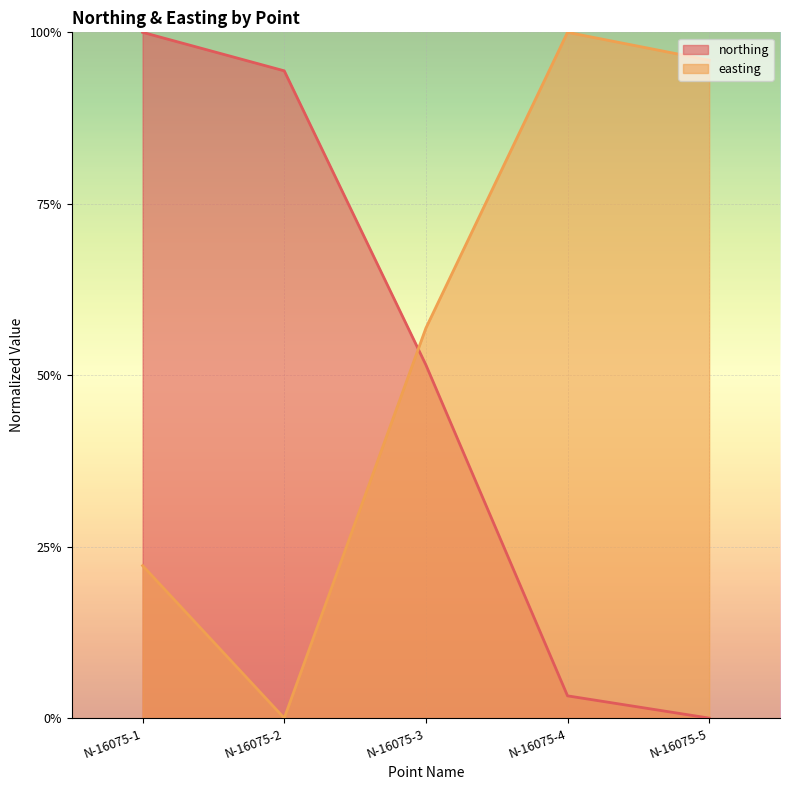

Reading left to right, what are all the values shown in this chart?

northing: N-16075-1=1.0	N-16075-2=0.9	N-16075-3=0.5	N-16075-4=0.0	N-16075-5=0.0
easting: N-16075-1=0.2	N-16075-2=0.0	N-16075-3=0.6	N-16075-4=1.0	N-16075-5=1.0